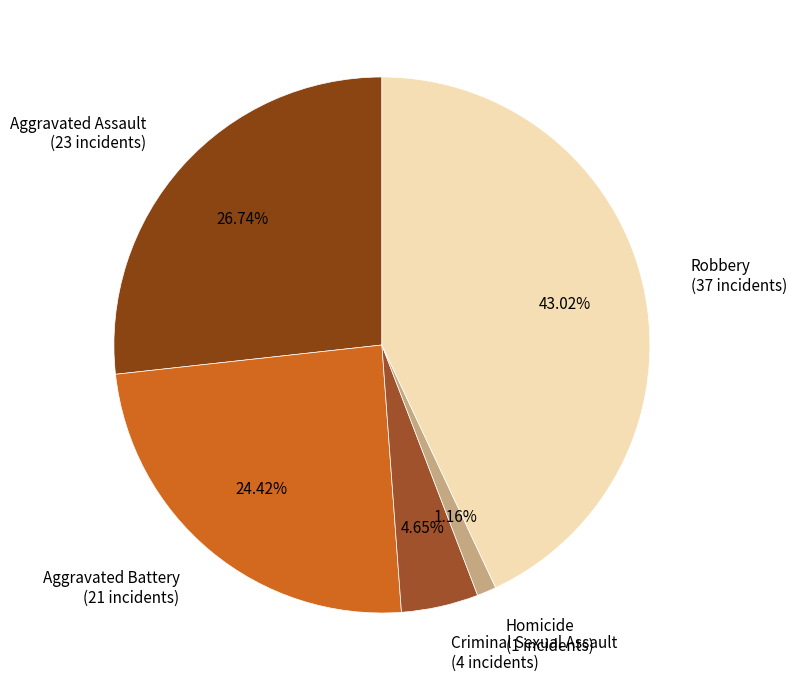

What is the ratio of the value at Criminal Sexual Assault to the value at Homicide?

4.0